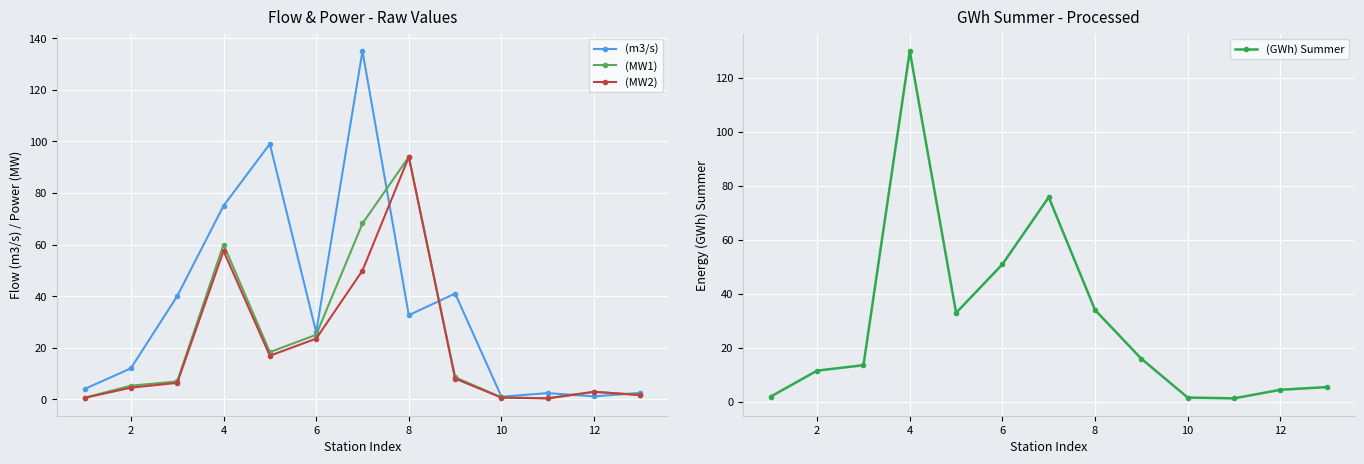

What is the maximum value for (GWh) Summer?

130.0